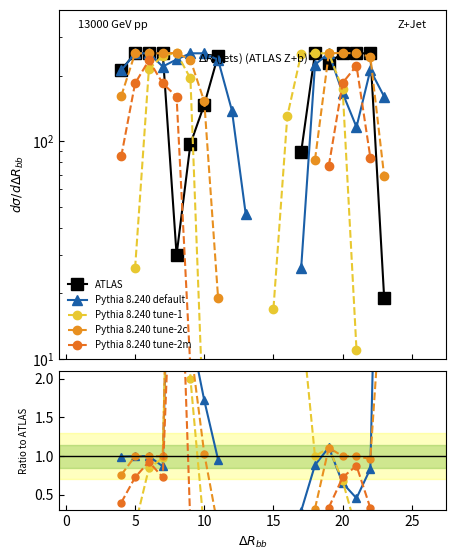

What is the greatest value displayed?

254.0